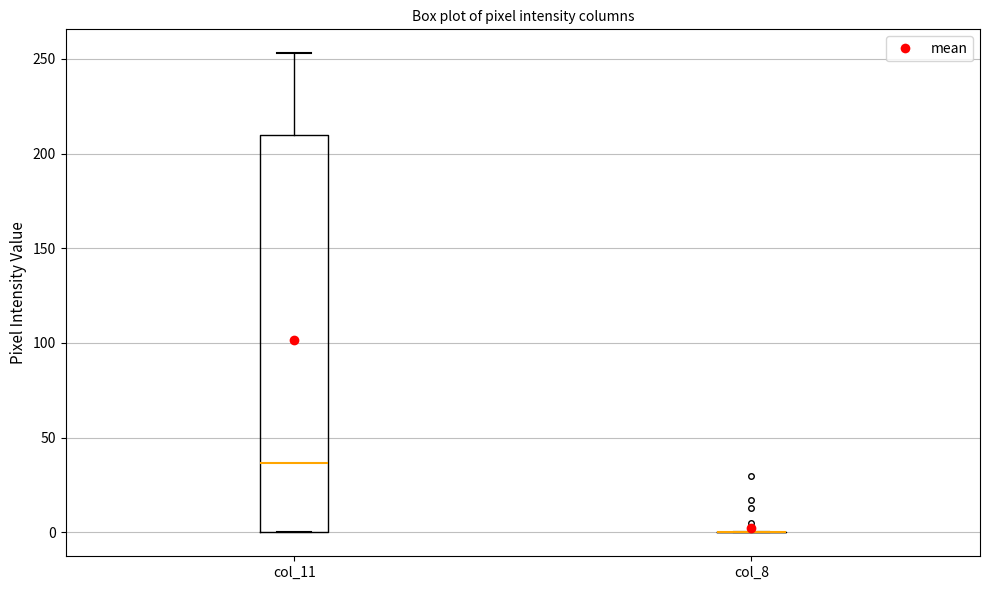

Reading left to right, read every box against the y-axis: the position of its median line, the range the box covers, and the ends of its whiskers. The values are not printed on the chart, so give them approximately, as read against the axis.

col_11: median 35, box 0 to 210, whiskers 0 to 255
col_8: box collapsed to a line at 0, whiskers 0 to 0